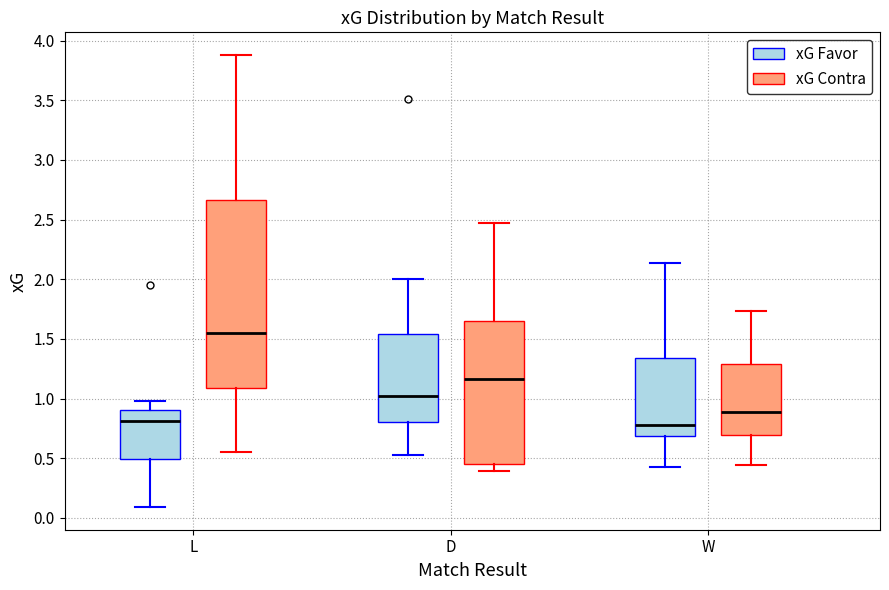

Reading left to right, read every box against the y-axis: the position of its median line, the range the box covers, and the ends of its whiskers. The values are not printed on the chart, so give them approximately, as read against the axis.

L (xG Favor): median 0.80, box 0.50 to 0.90, whiskers 0.10 to 1.00
L (xG Contra): median 1.55, box 1.10 to 2.65, whiskers 0.55 to 3.90
D (xG Favor): median 1.05, box 0.80 to 1.55, whiskers 0.55 to 2.00
D (xG Contra): median 1.15, box 0.45 to 1.65, whiskers 0.40 to 2.45
W (xG Favor): median 0.80, box 0.70 to 1.35, whiskers 0.45 to 2.15
W (xG Contra): median 0.90, box 0.70 to 1.30, whiskers 0.45 to 1.75